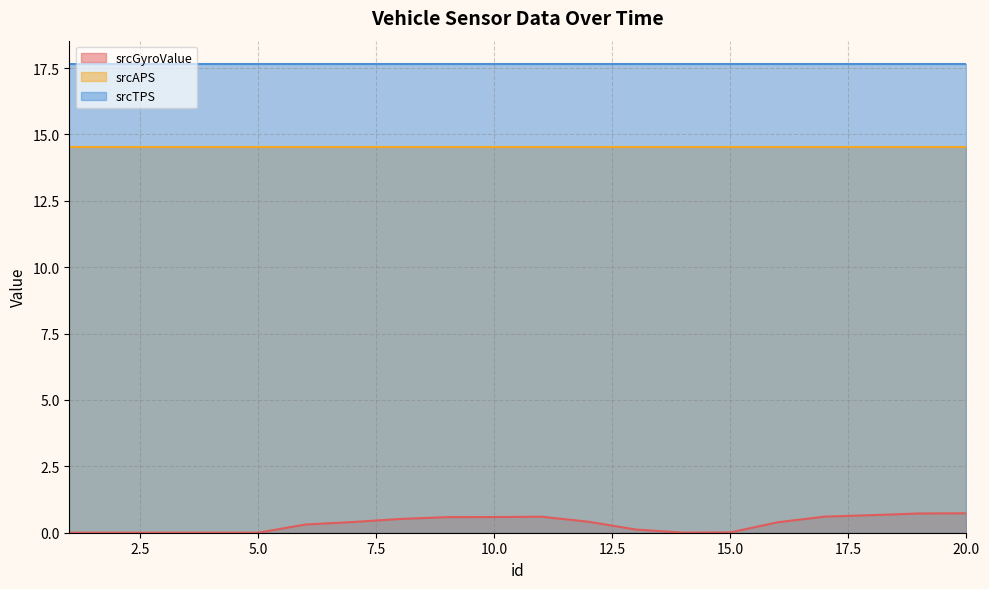

What is the spread (max minus min) of values at 18?

17.0